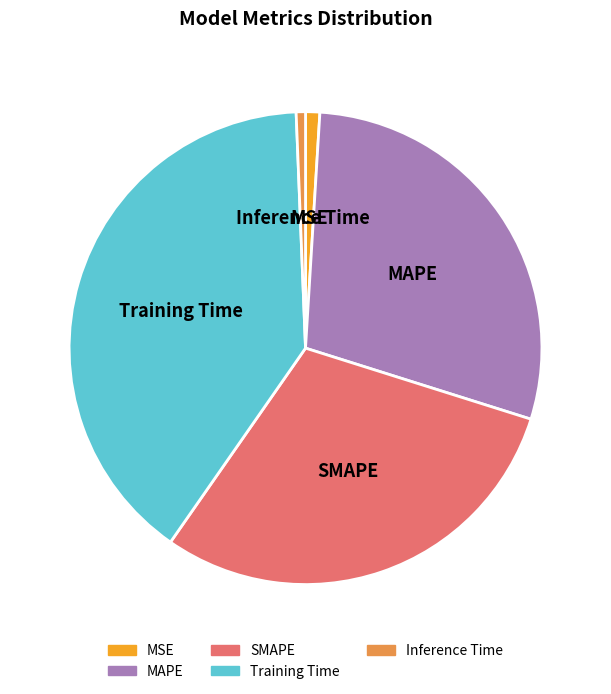

Do MAPE and Inference Time together represent more than half of the pie?

No